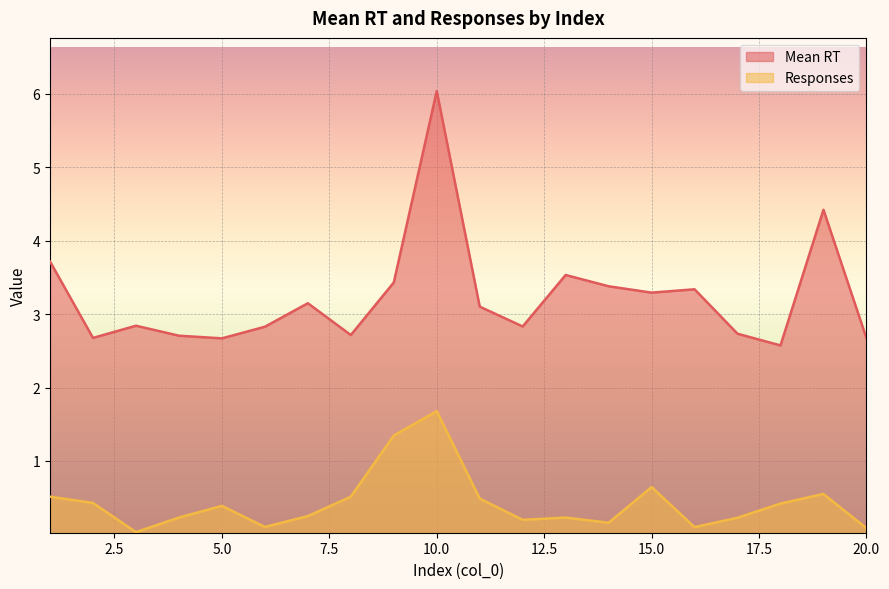

Is the value of Responses at 17 greater than the value of Mean RT at 18?

No